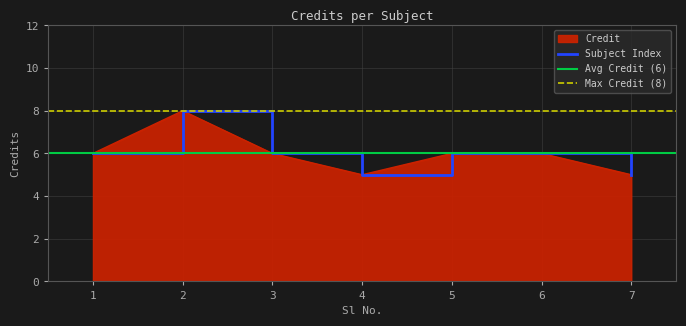

True or false: the data shows 11 at 5.

False